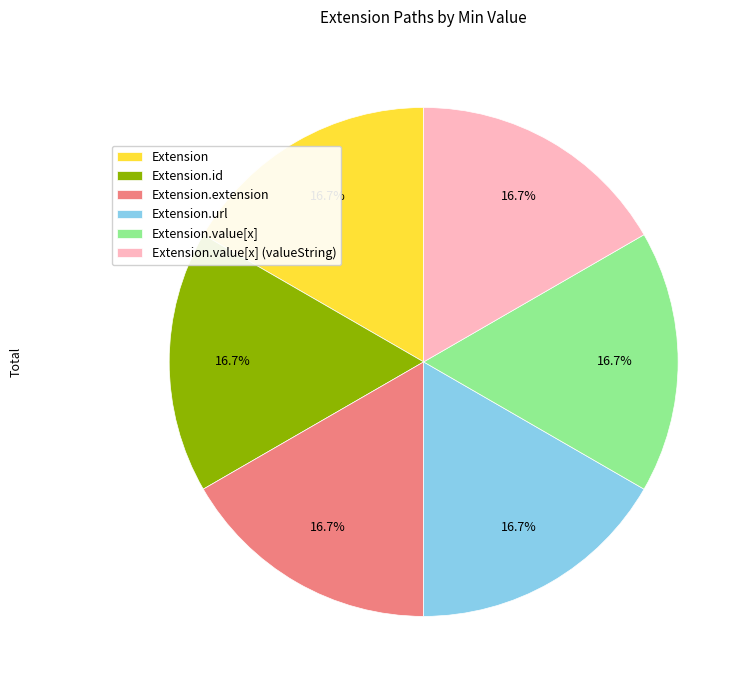

Does Extension account for over 50% of the chart?

No